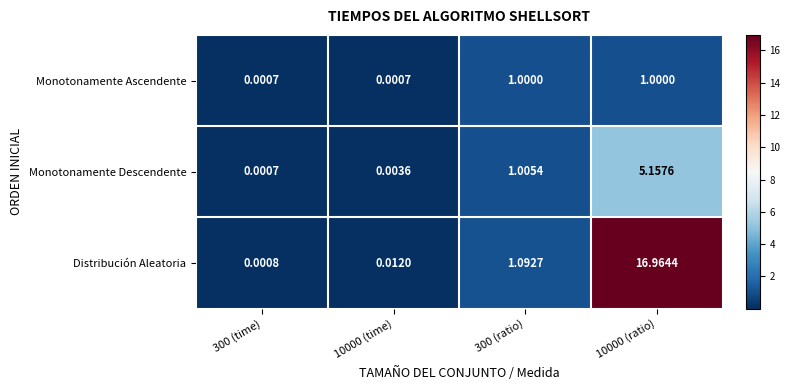

Which series has the largest total across all categories?

Distribución Aleatoria